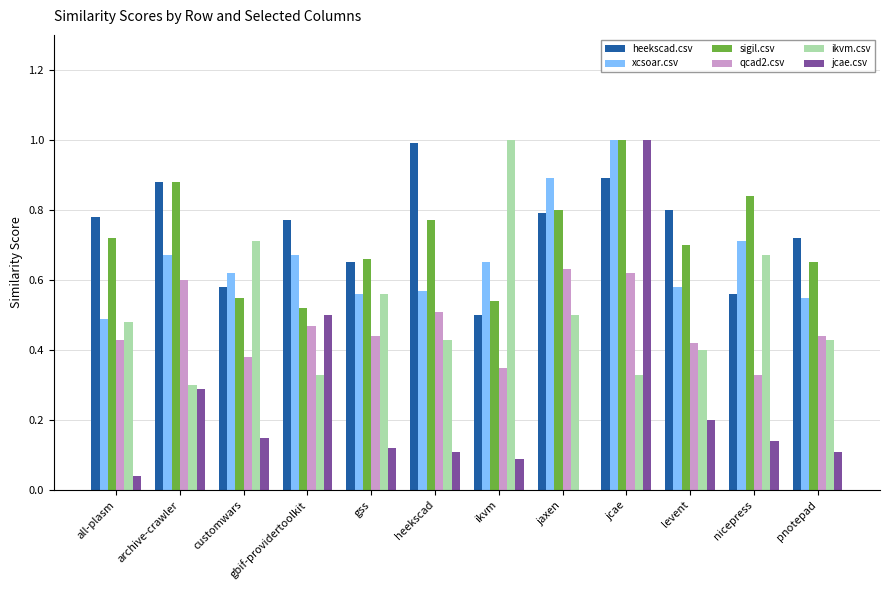

At which category is the sum across all series the highest?

jcae